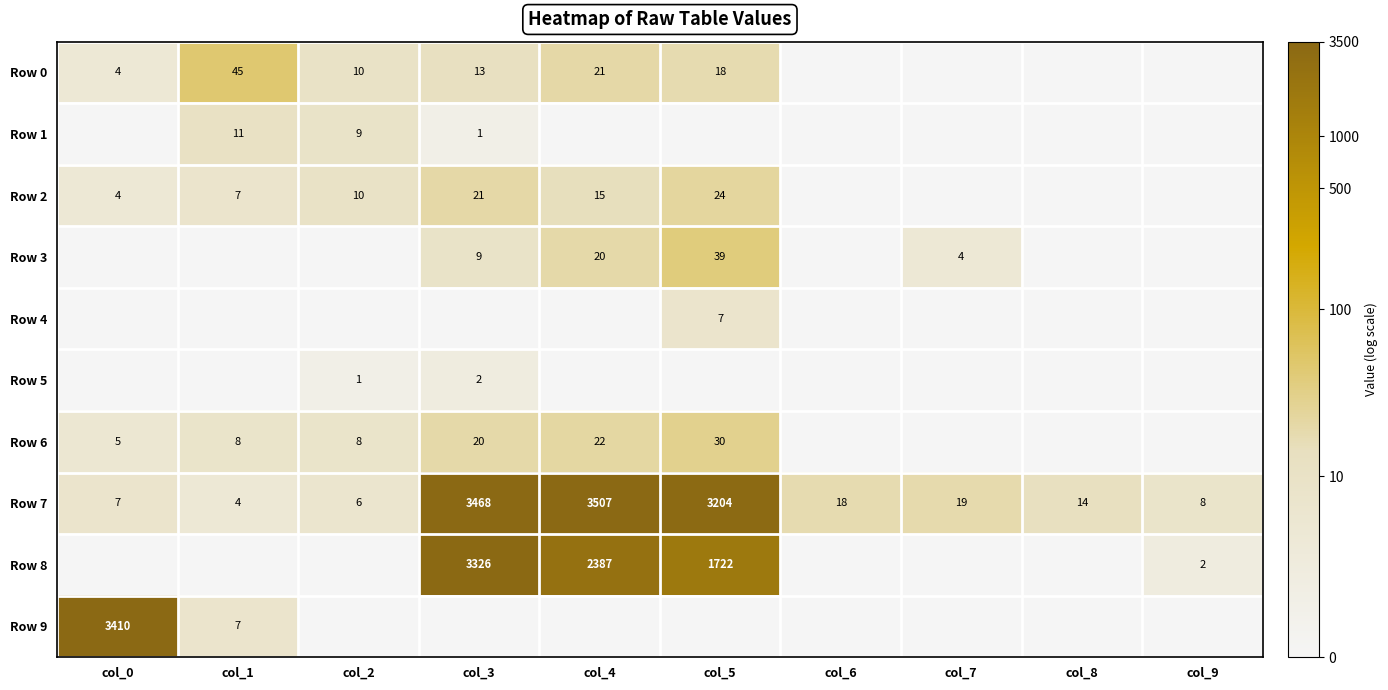

What is the difference between the maximum and minimum values in the Row 7 series?

3503